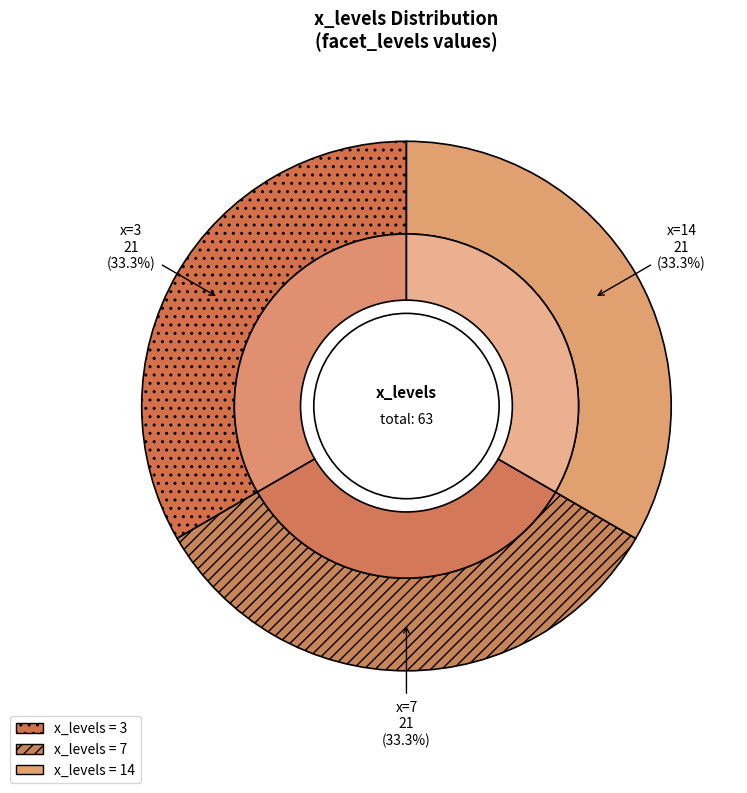

Does 7 represent more than half of the total?

No